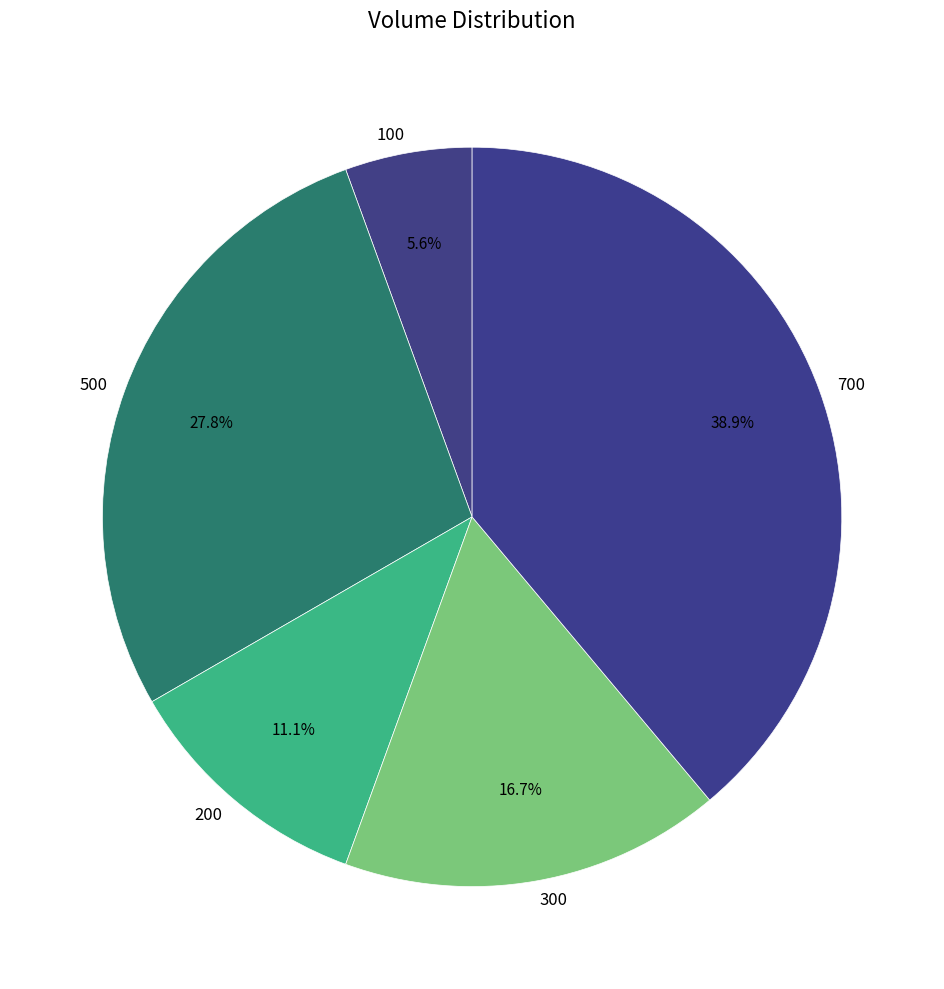

The 500 slice represents 28% of the pie. True or false?

True